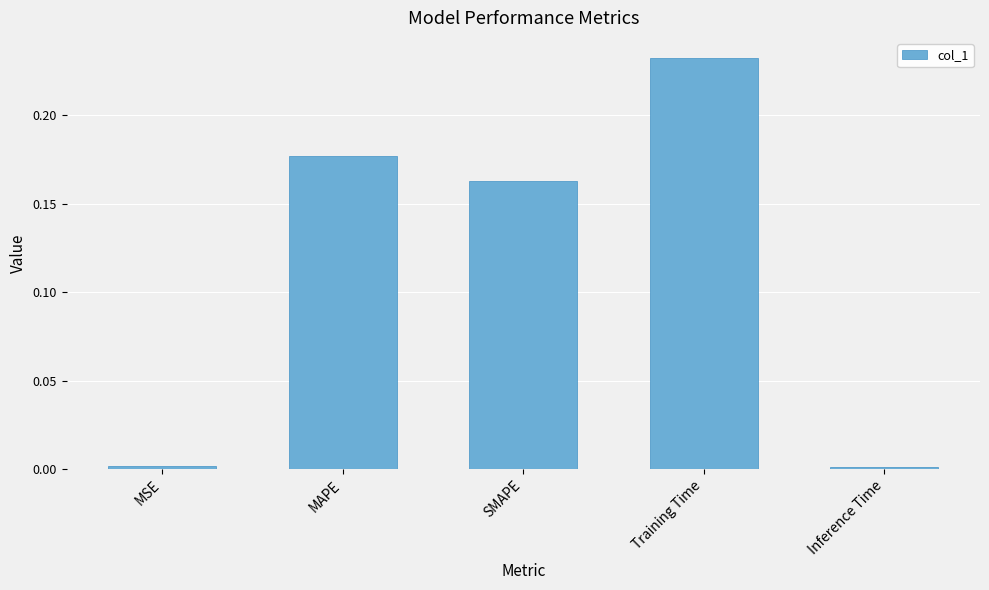

Are the bars horizontal?

No